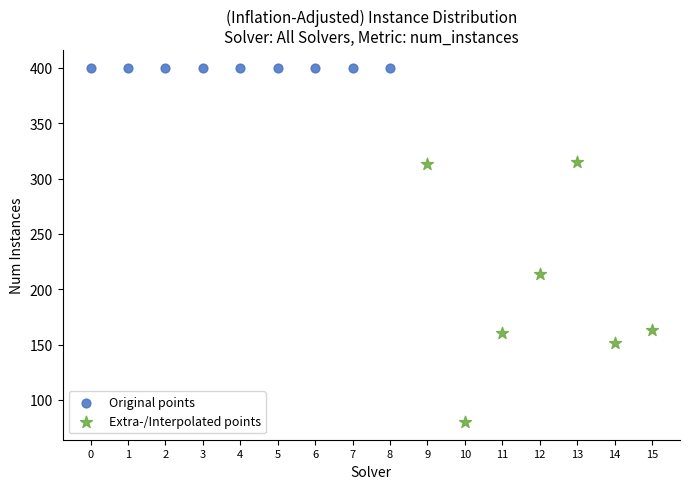

Which series reaches the maximum Y coordinate?

Original points